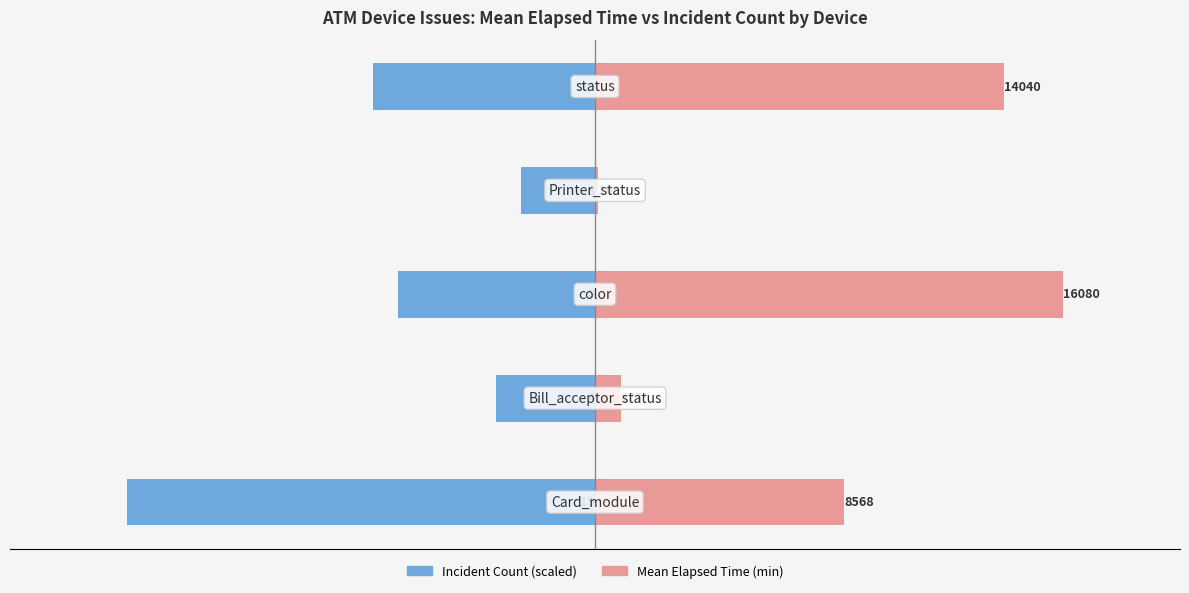

How many distinct data groups are displayed?

2